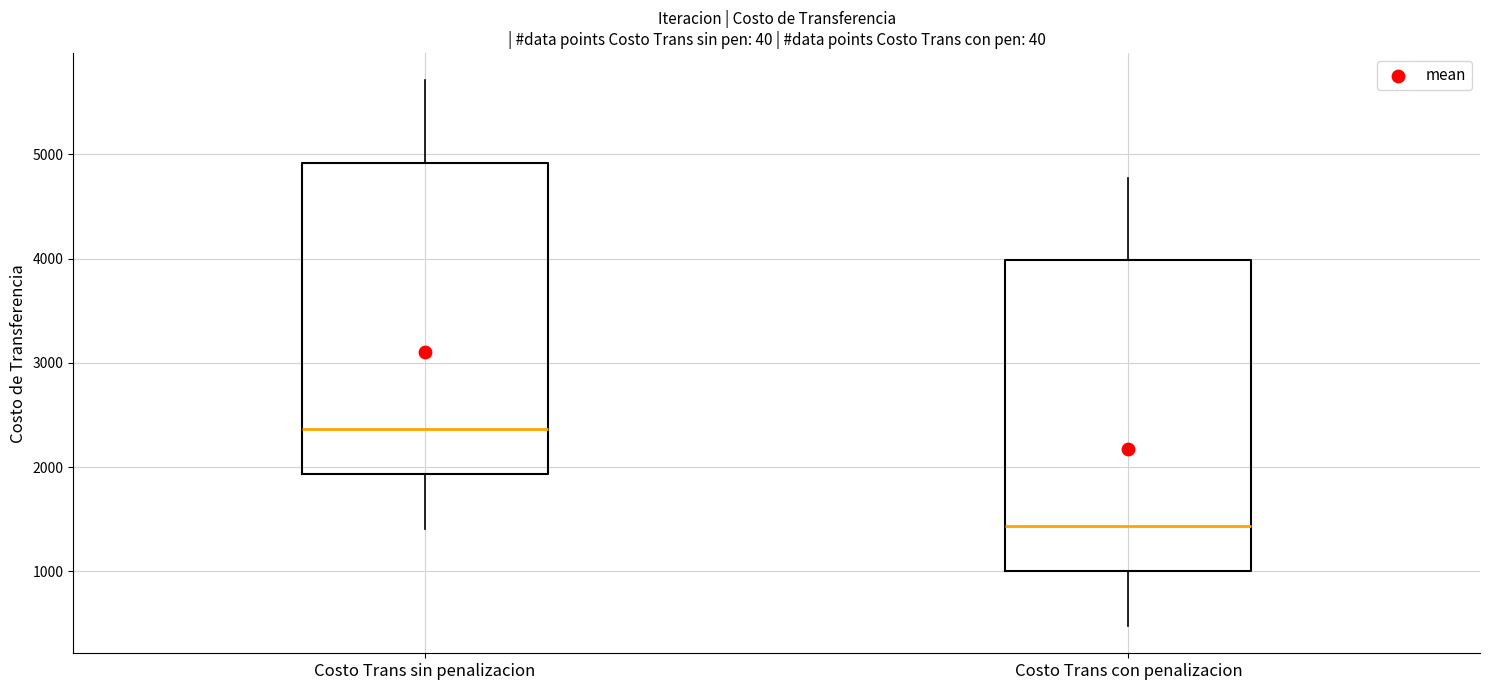

Reading left to right, read every box against the y-axis: the position of its median line, the range the box covers, and the ends of its whiskers. The values are not printed on the chart, so give them approximately, as read against the axis.

Costo Trans sin penalizacion: median 2400, box 1900 to 4900, whiskers 1400 to 5700
Costo Trans con penalizacion: median 1400, box 1000 to 4000, whiskers 500 to 4800